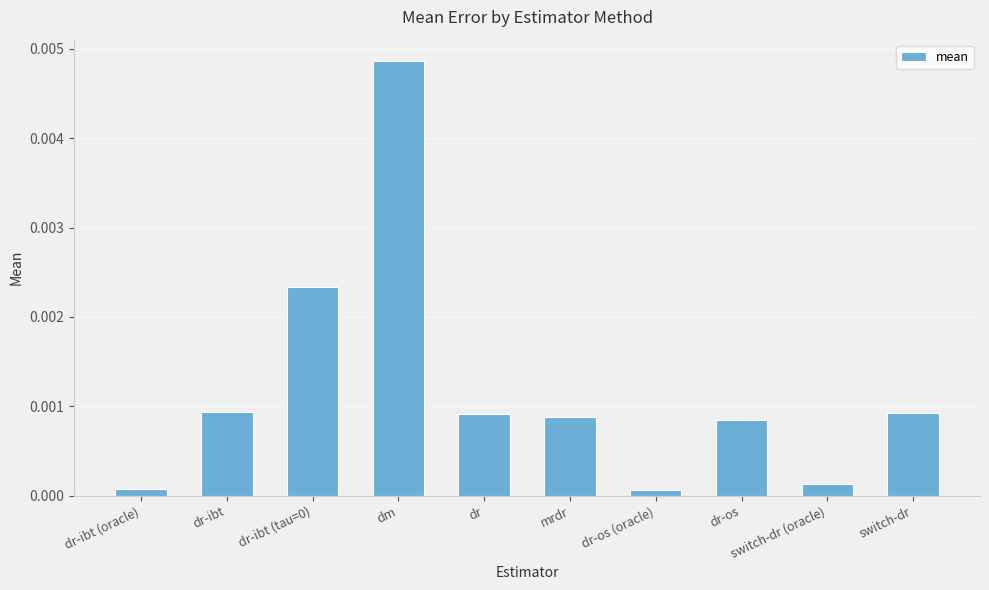

Which has a higher value, dr-os or dr-ibt (oracle)?

dr-os